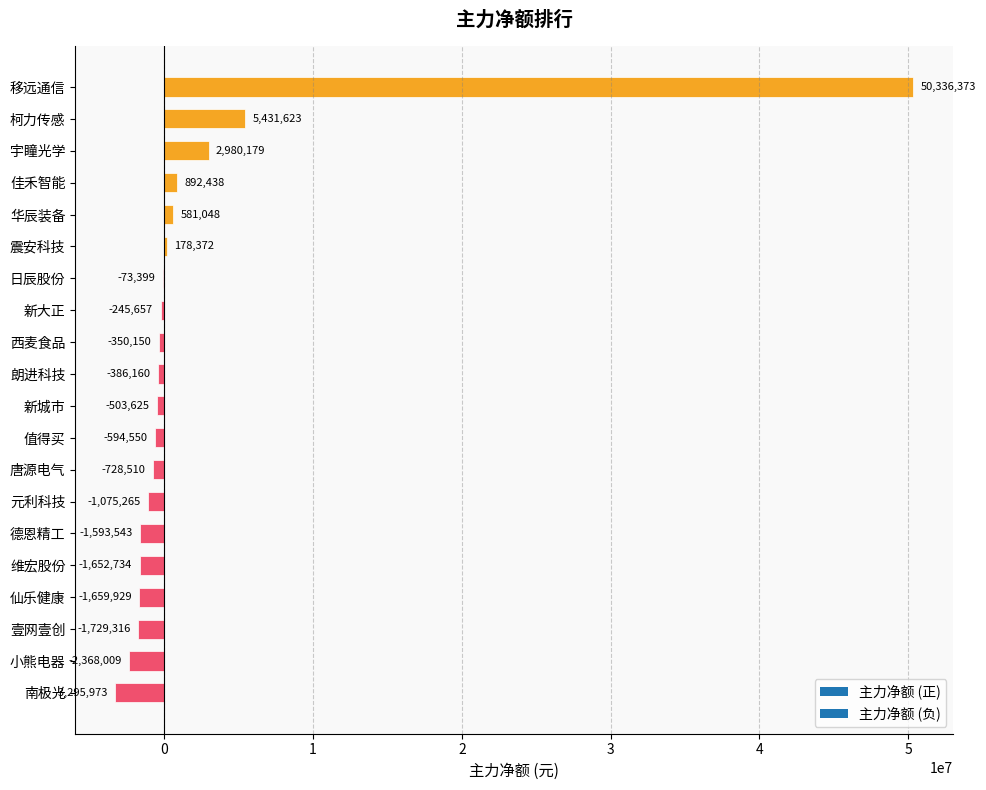

What is the sum of the values at 宇瞳光学 and 西麦食品?

2630029